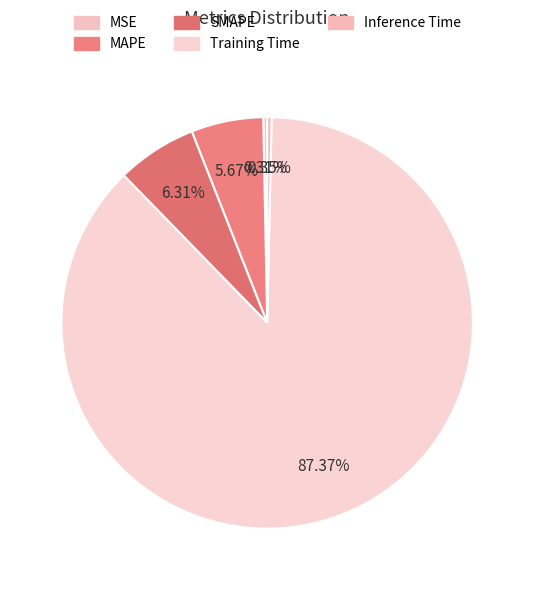

Is Training Time the majority of the pie?

Yes